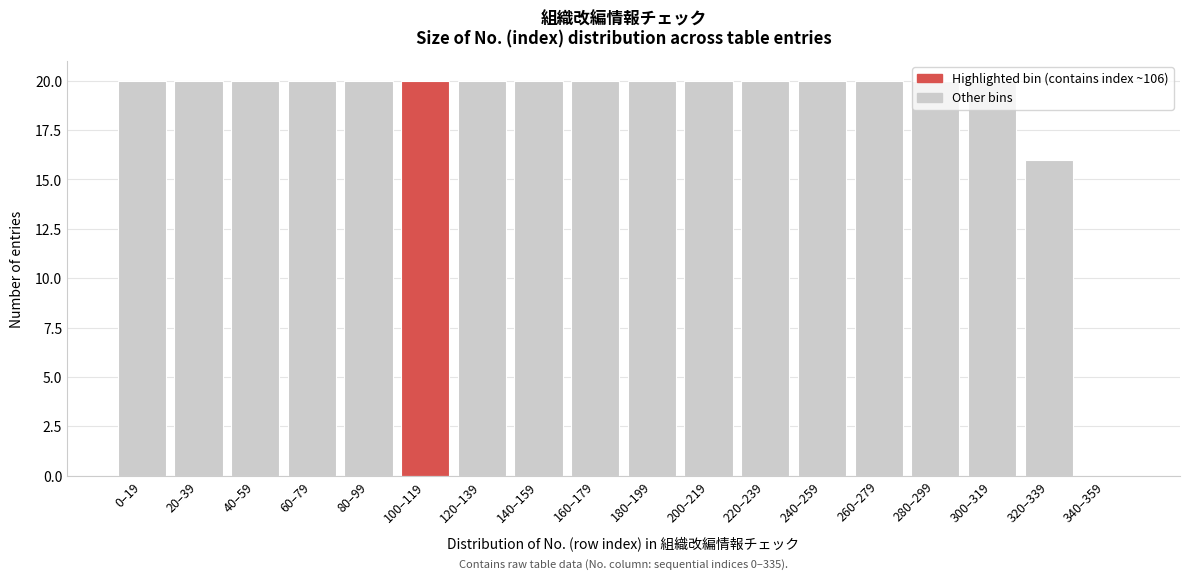

The value at 100–119 is 20. True or false?

True